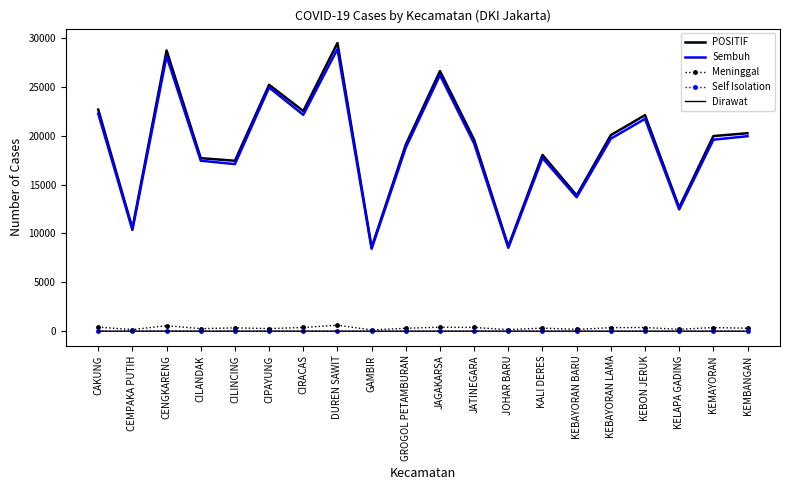

True or false: Self Isolation has more than 2 points higher than both neighbors.

True